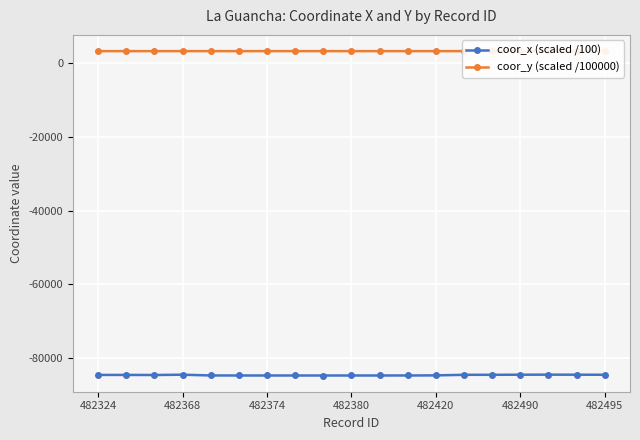

How many values in the coor_x (scaled /100) series exceed -84574?

9